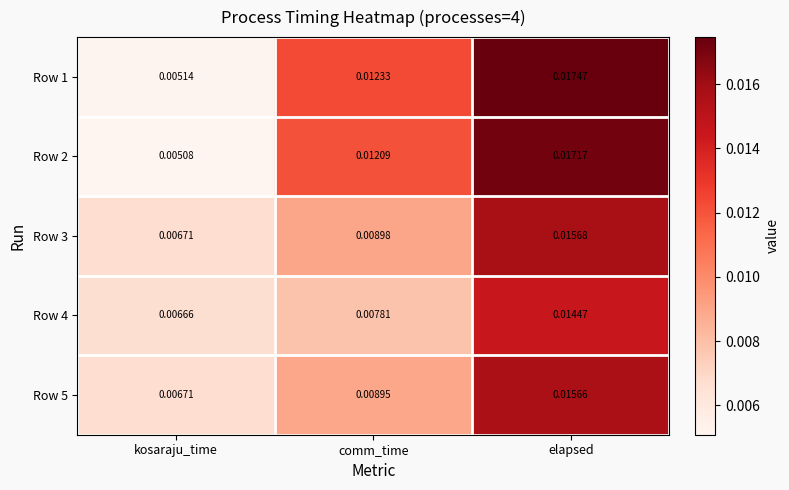

List the labels in order of Row 1 value, smallest first.

kosaraju_time, comm_time, elapsed